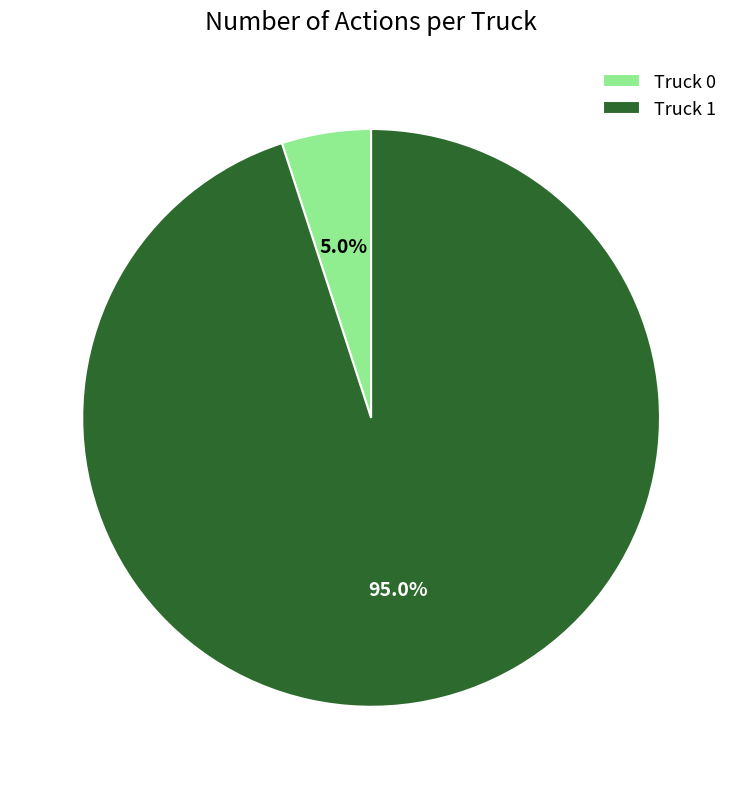

Combined, what portion of the pie is Truck 1 and Truck 0?

100.0%